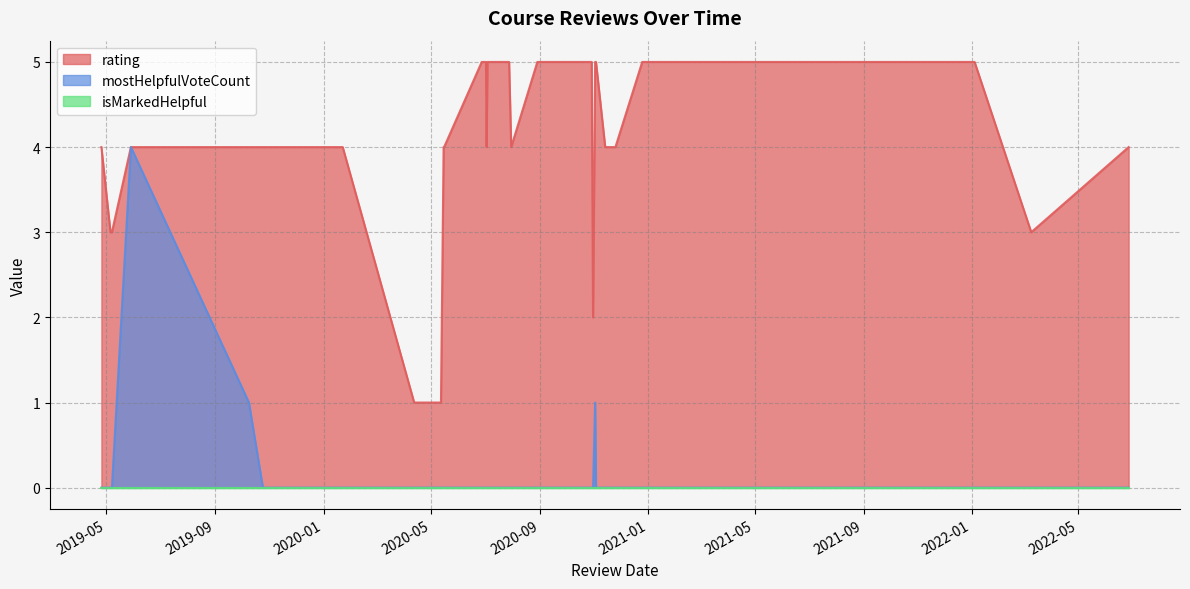

True or false: isMarkedHelpful and mostHelpfulVoteCount intersect in this chart.

False